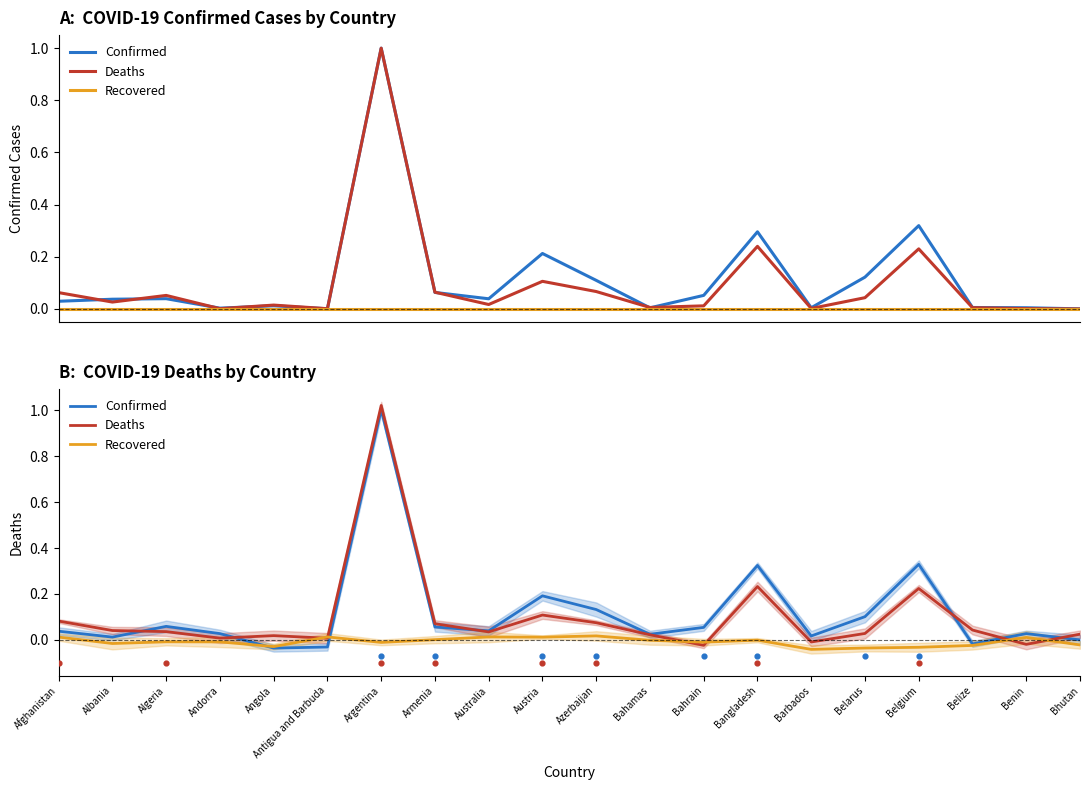

Which series has the largest Y range (max minus min)?

Deaths